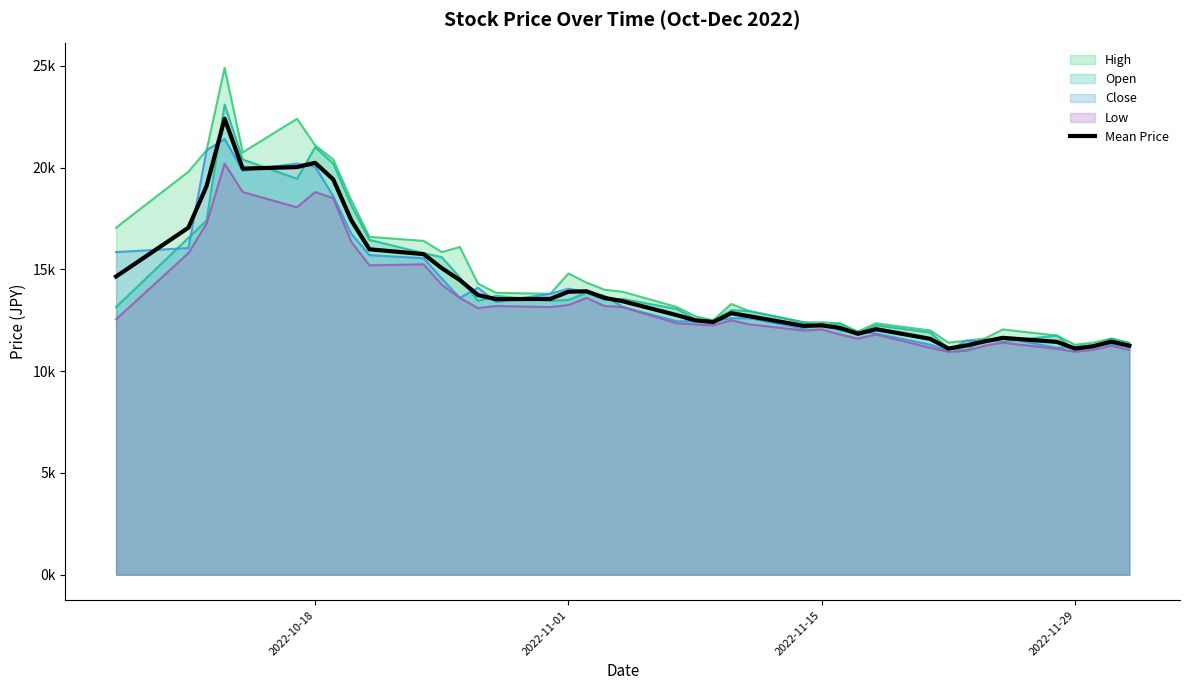

What is the value of the 31st point from the left?

11587.5